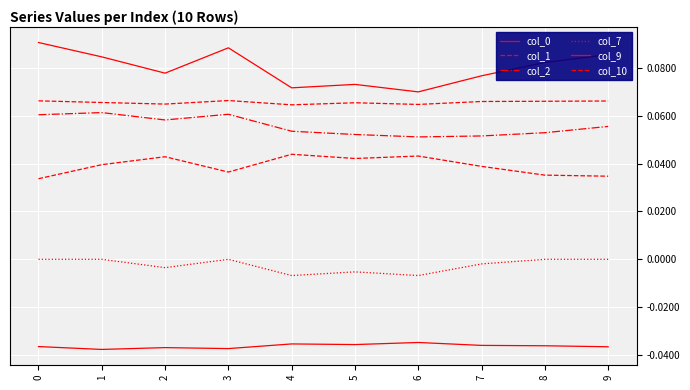

Which series changed the most between 2 and 3?

col_0